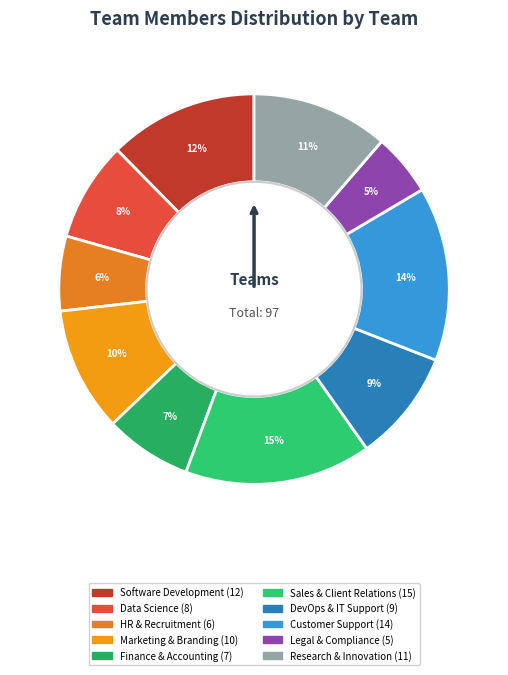

Rank the categories by value from lowest to highest.

Legal & Compliance, HR & Recruitment, Finance & Accounting, Data Science, DevOps & IT Support, Marketing & Branding, Research & Innovation, Software Development, Customer Support, Sales & Client Relations